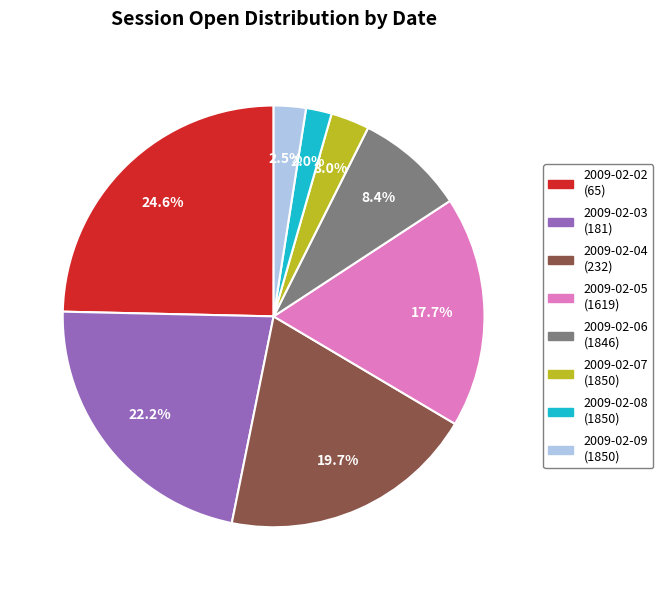

Is there a majority slice in this chart?

No